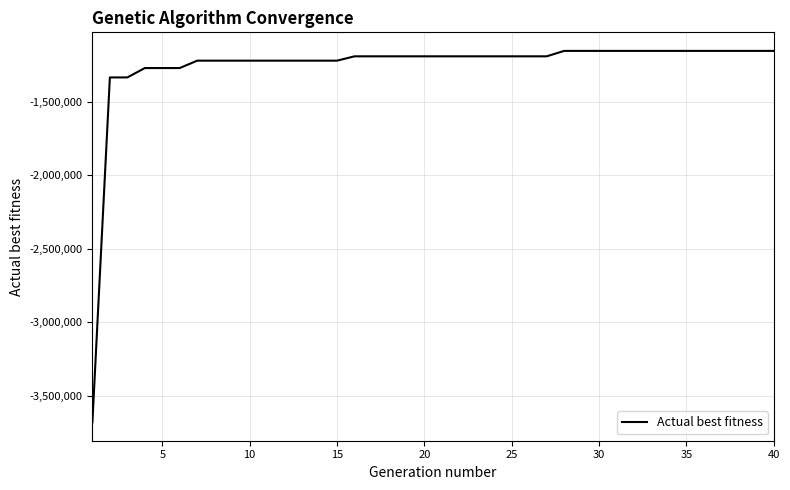

What is the difference between the maximum and minimum values?

2526678